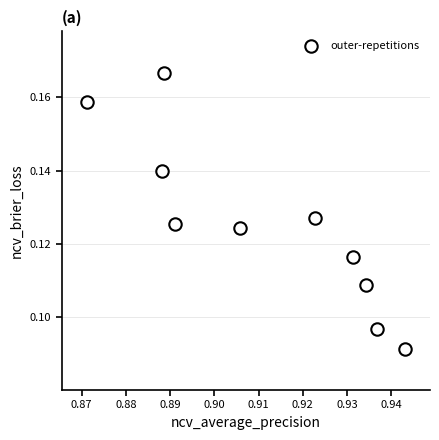

What is the average X value?

0.9